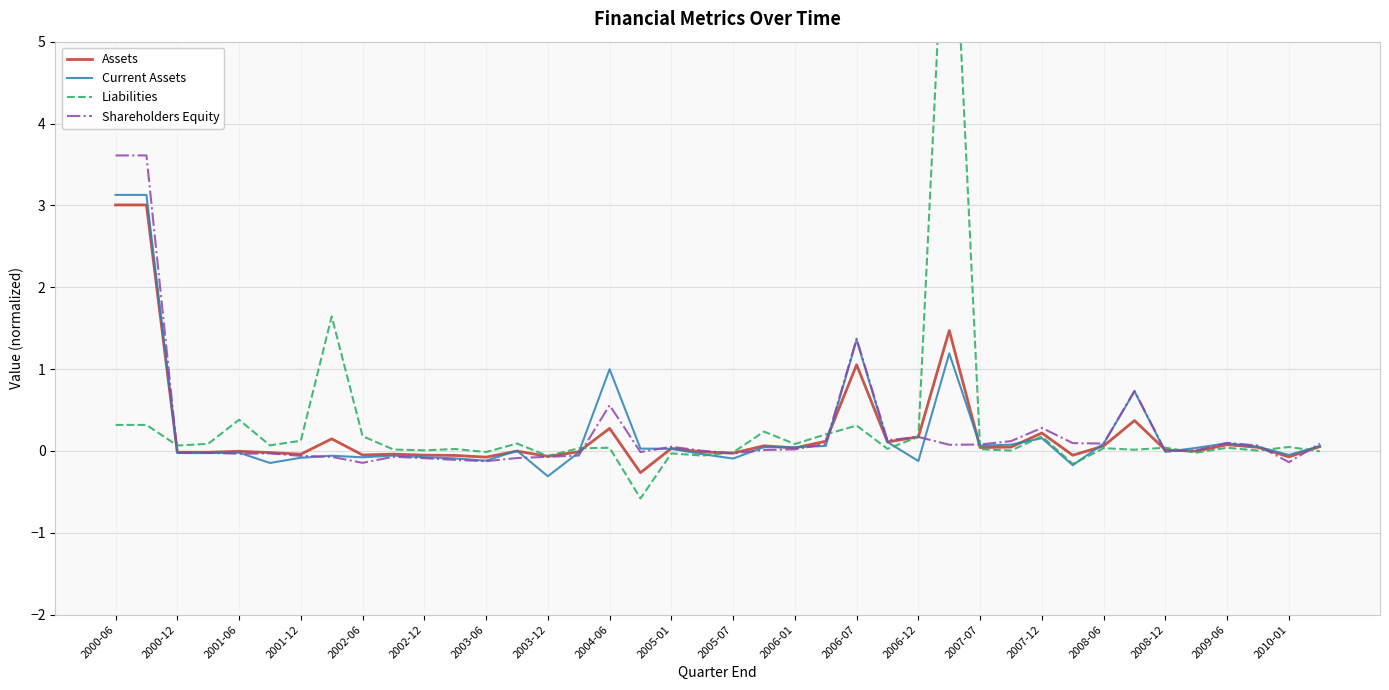

Reading right to left, extract all data points from this chart.

Assets: 0.1	-0.1	0.0	0.1	-0.0	0.0	0.4	0.1	-0.1	0.2	0.0	0.0	1.5	0.2	0.1	1.1	0.1	0.0	0.1	-0.0	-0.0	0.0	-0.3	0.3	-0.0	-0.1	-0.0	-0.1	-0.1	-0.1	-0.0	-0.0	0.1	-0.0	-0.0	-0.0	-0.0	-0.0	3.0	3.0
Current Assets: 0.1	-0.0	0.1	0.1	0.0	-0.0	0.7	0.1	-0.2	0.2	0.1	0.1	1.2	-0.1	0.1	1.4	0.1	0.0	0.0	-0.1	-0.0	0.0	0.0	1.0	-0.0	-0.3	0.0	-0.1	-0.1	-0.1	-0.1	-0.1	-0.1	-0.1	-0.1	-0.0	-0.0	-0.0	3.1	3.1
Liabilities: -0.0	0.0	0.0	0.0	-0.0	0.0	0.0	0.0	-0.2	0.2	0.0	0.0	8.0	0.2	0.0	0.3	0.2	0.1	0.2	-0.0	-0.1	-0.0	-0.6	0.0	0.0	-0.1	0.1	-0.0	0.0	0.0	0.0	0.2	1.6	0.1	0.1	0.4	0.1	0.1	0.3	0.3
Shareholders Equity: 0.1	-0.1	0.1	0.1	0.0	-0.0	0.7	0.1	0.1	0.3	0.1	0.1	0.1	0.2	0.1	1.4	0.1	0.0	0.0	-0.0	0.0	0.1	-0.0	0.6	-0.1	-0.1	-0.1	-0.1	-0.1	-0.1	-0.1	-0.1	-0.1	-0.1	-0.0	-0.0	-0.0	-0.0	3.6	3.6